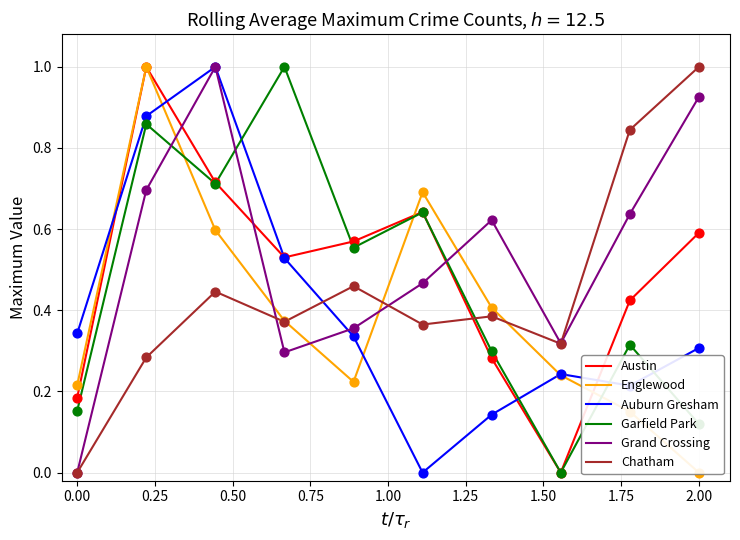

The value of Chatham at 2.00 is 0.6. True or false?

False